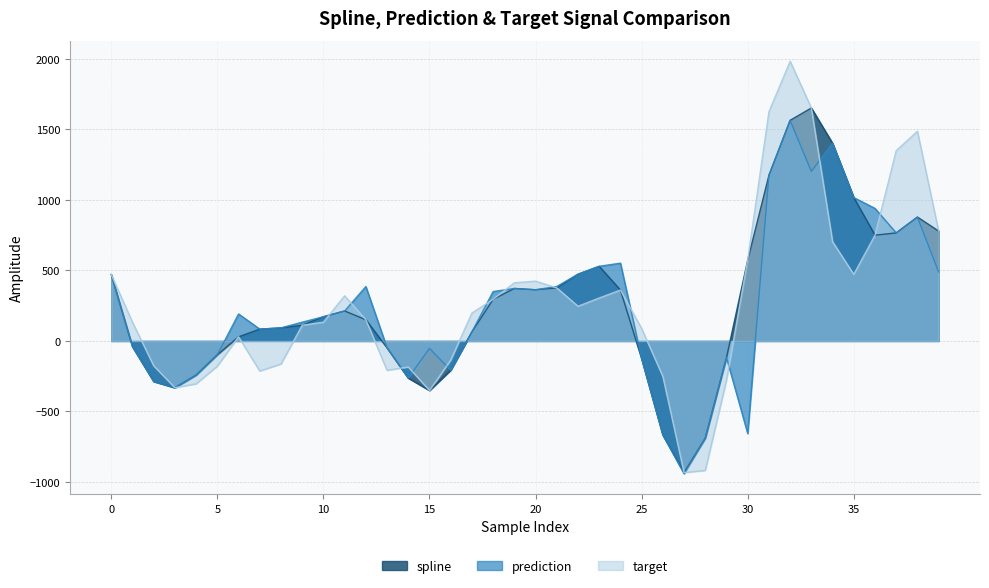

Which category has the lowest value in the spline series?

27